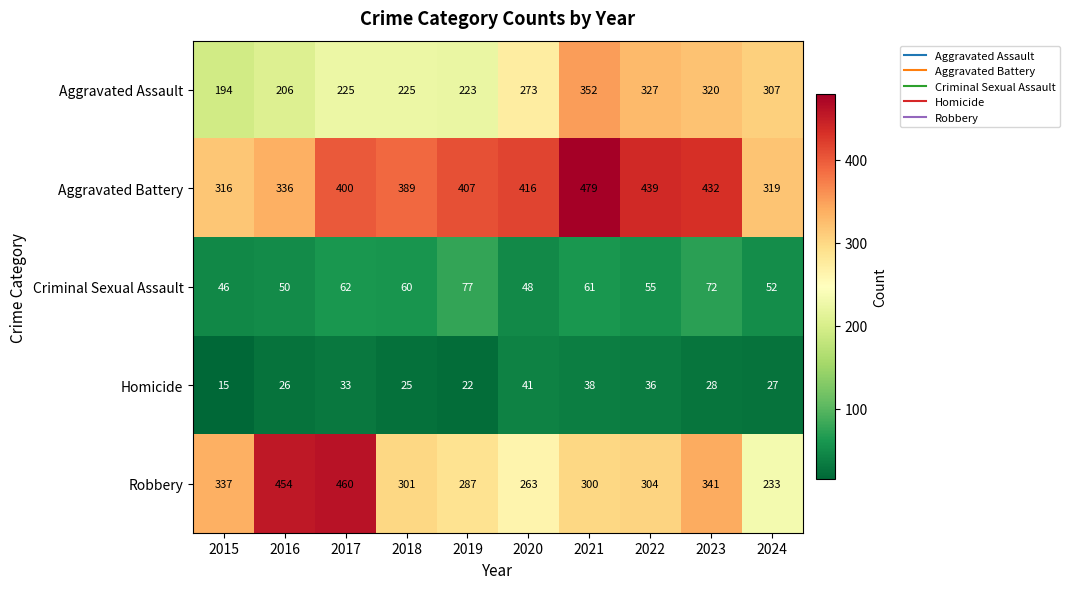

What is the spread (max minus min) of values at 2021?

441